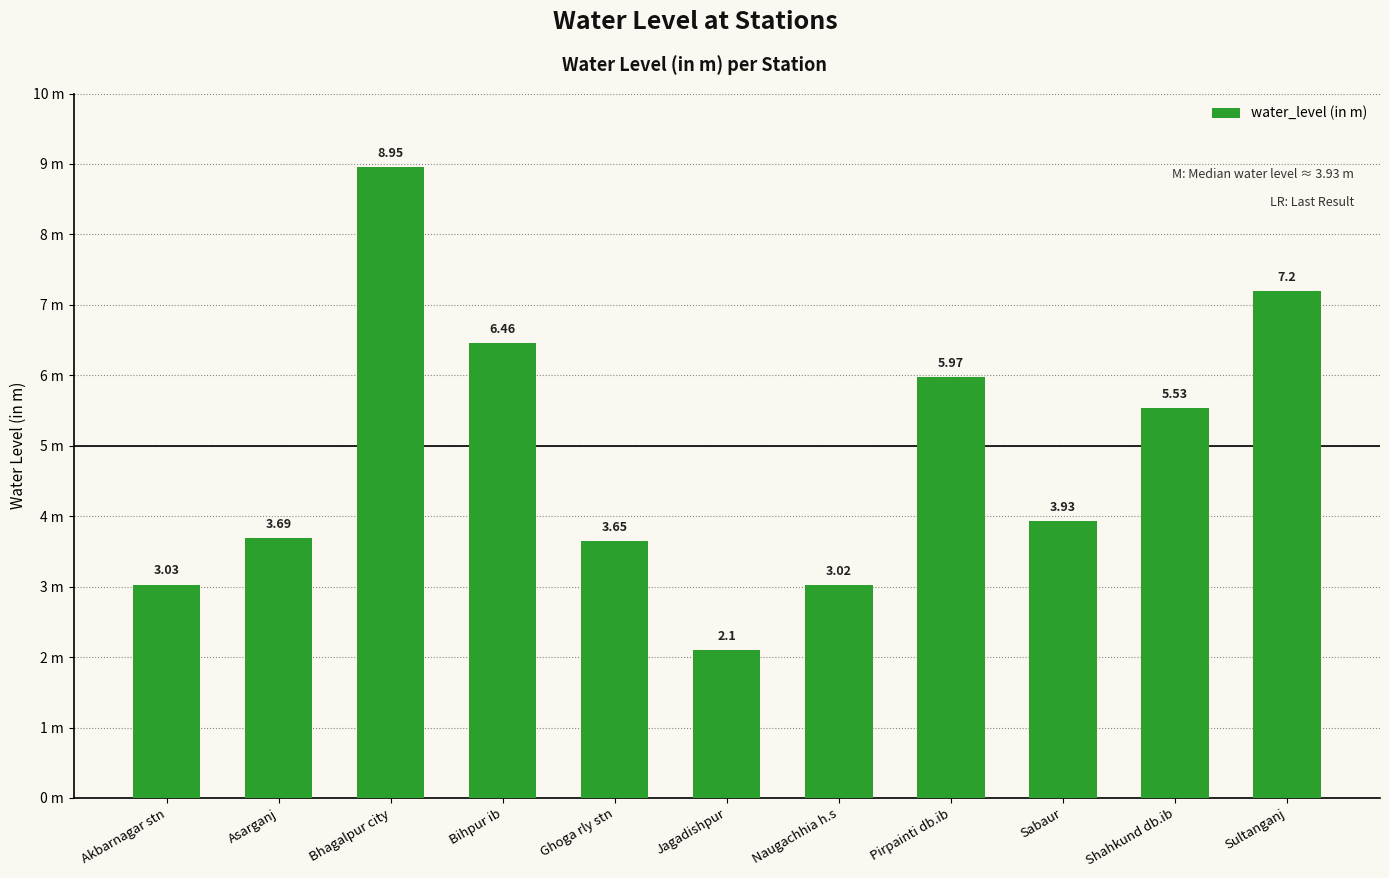

Between Sultanganj and Akbarnagar stn, which is larger?

Sultanganj